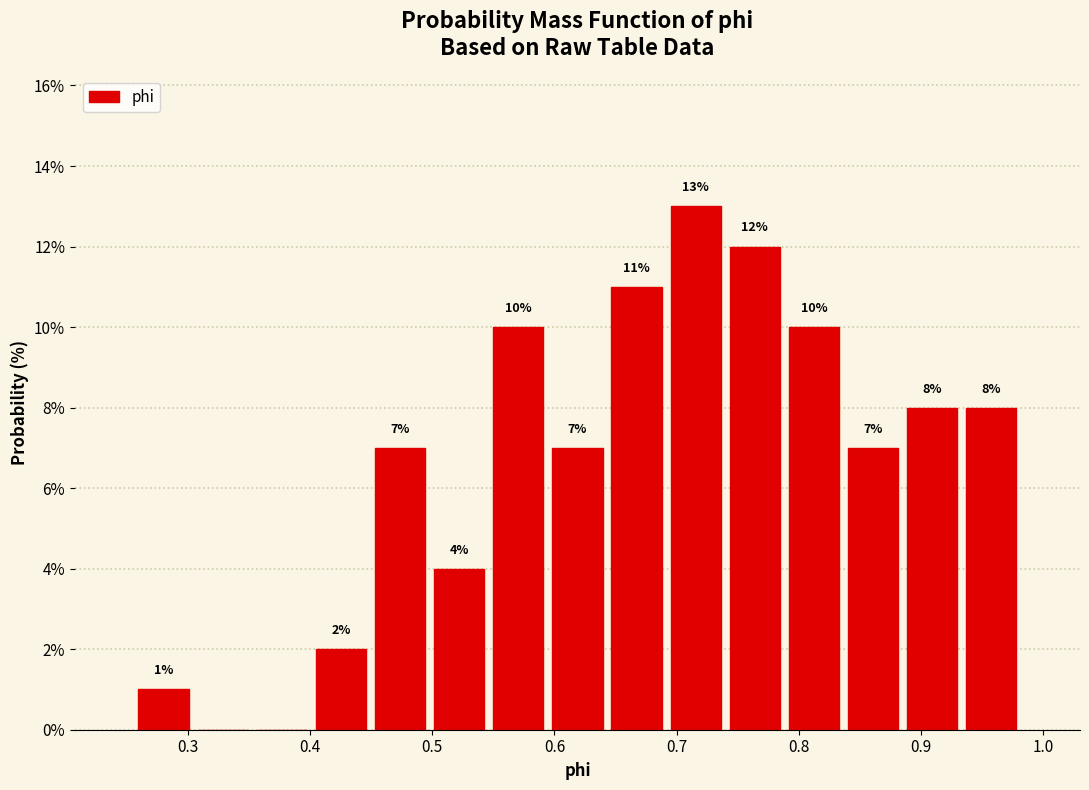

Which range on the x-axis has the tallest bar?

0.69 to 0.74